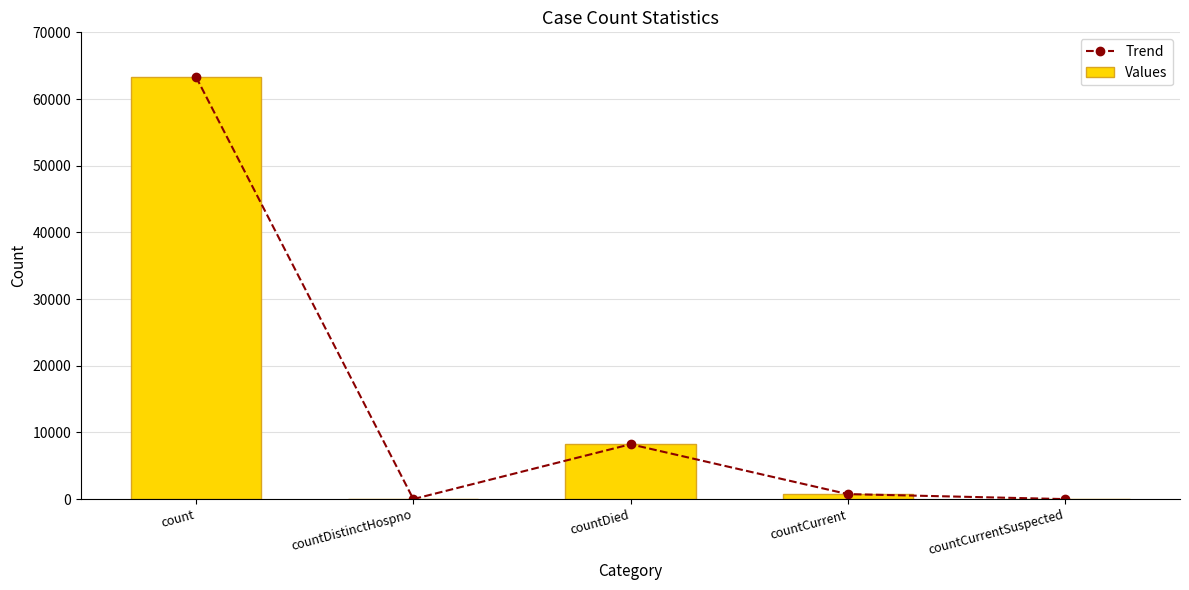

Is it true that Values equals 749 at countCurrent?

True